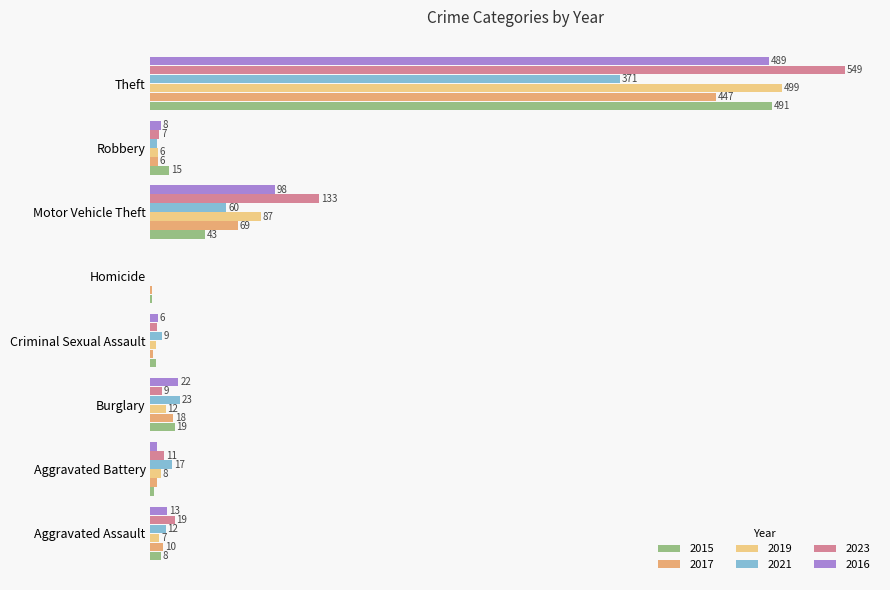

At which category is the sum across all series the highest?

Theft